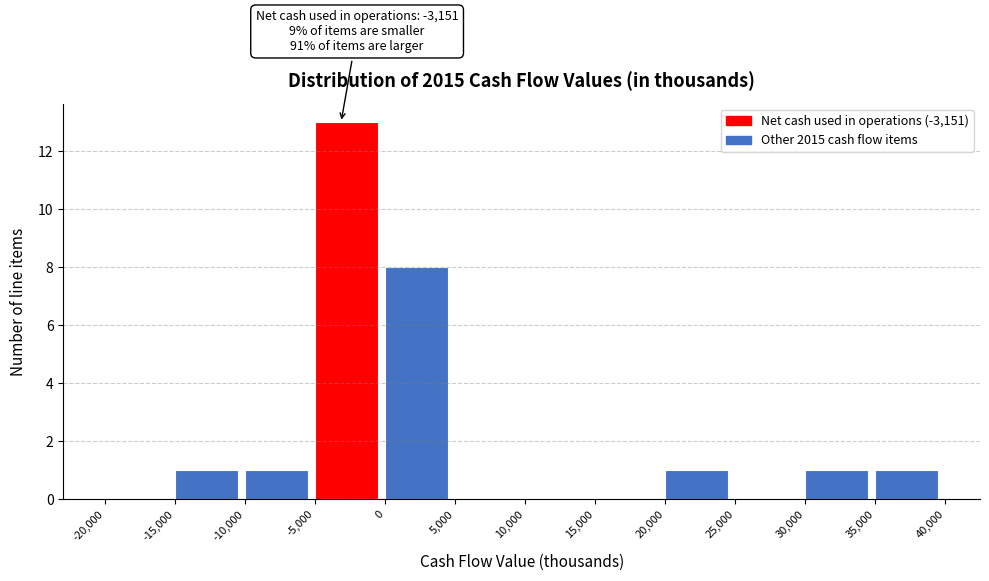

Over which range of the x-axis is the bar tallest?

-5,000 to 0